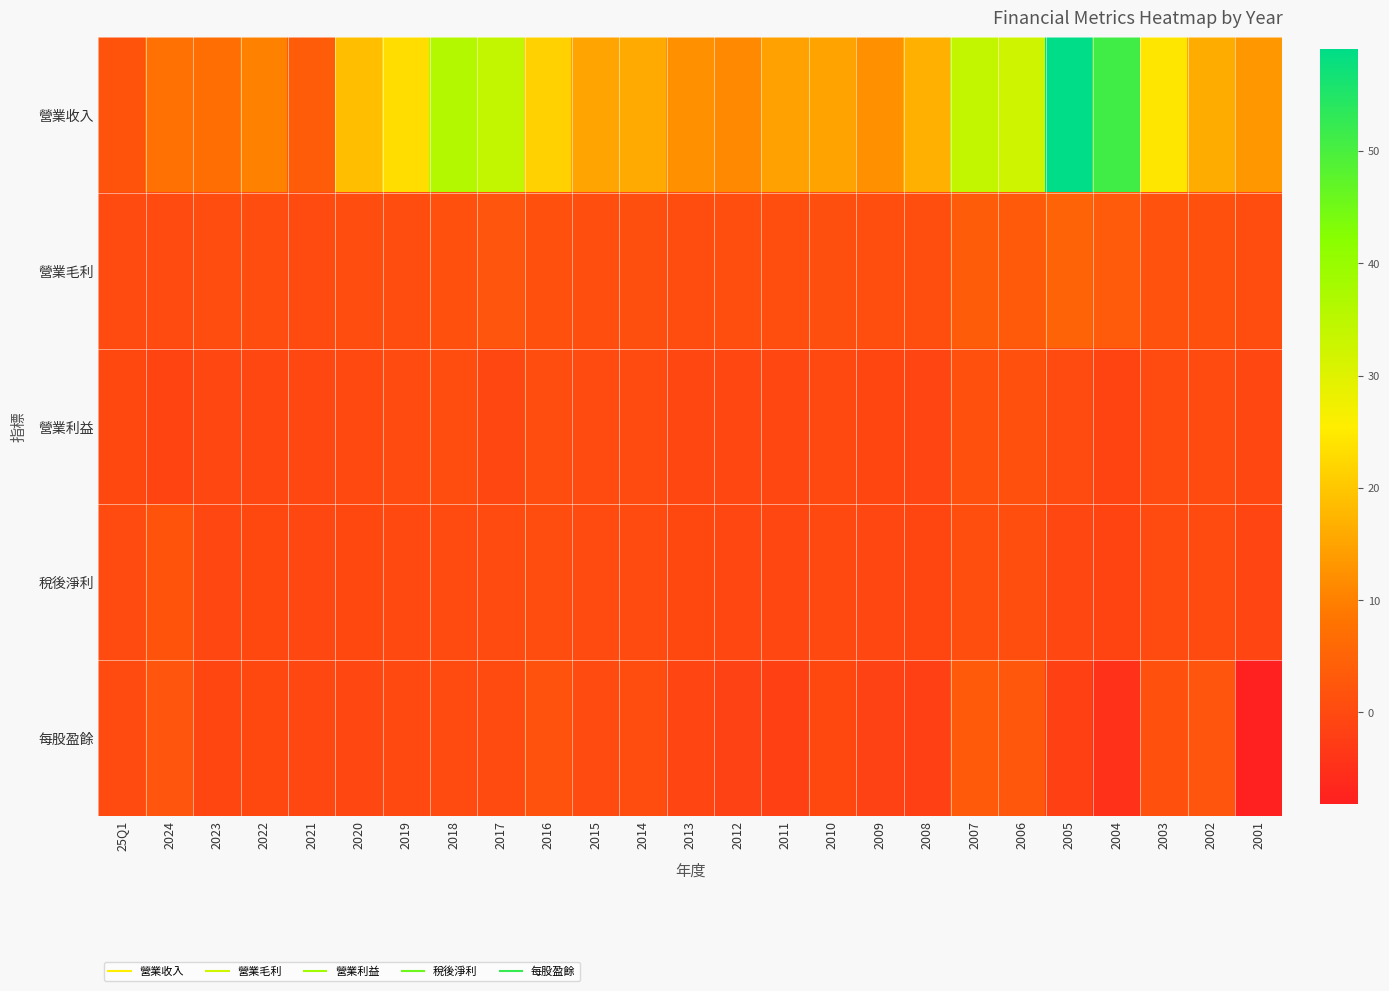

At which category is the sum across all series the highest?

2005